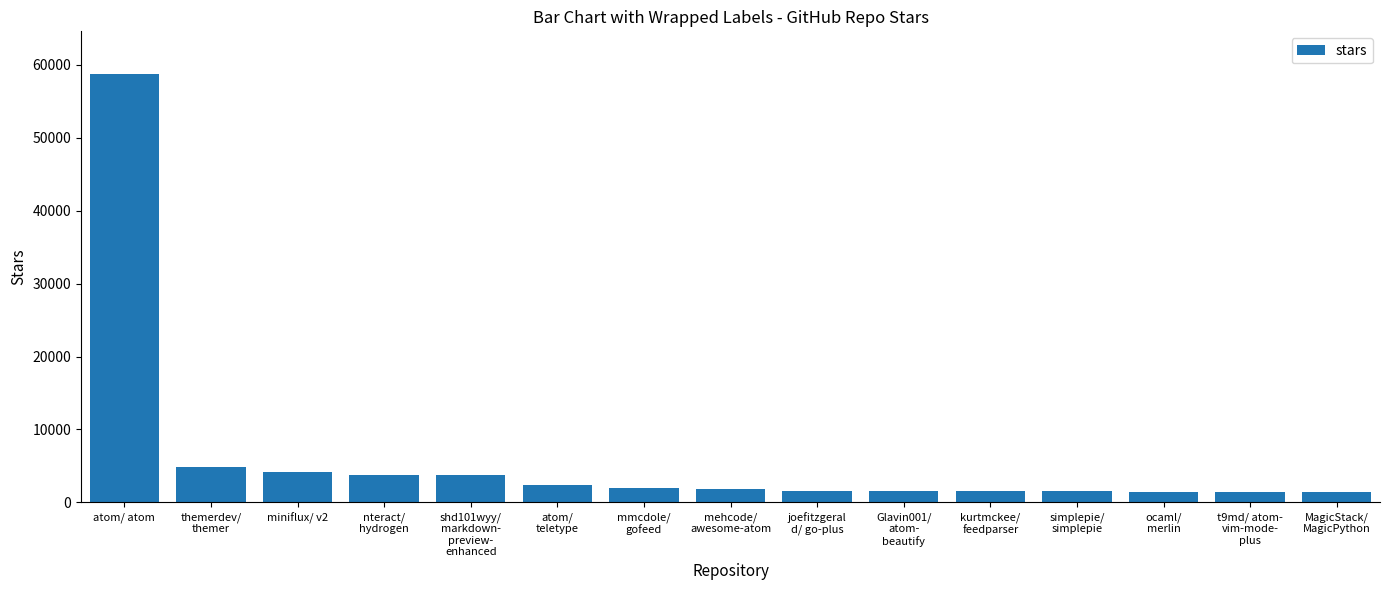

What is the value of the 13th bar from the left?

1400